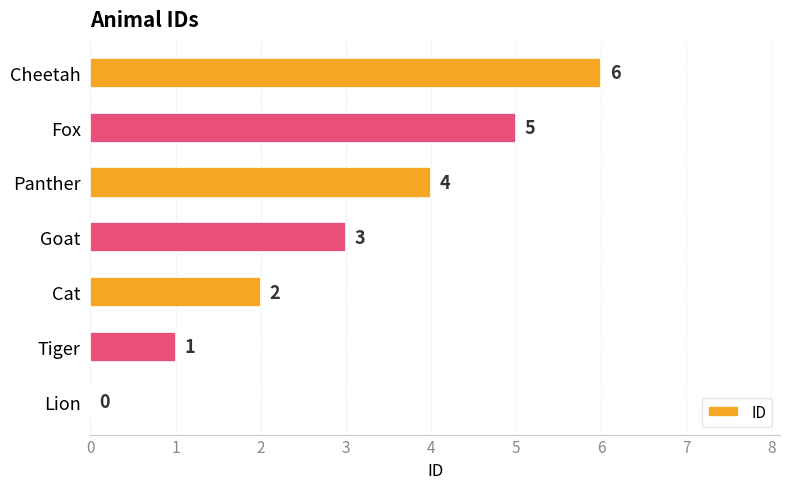

What value does the data have at Fox?

5